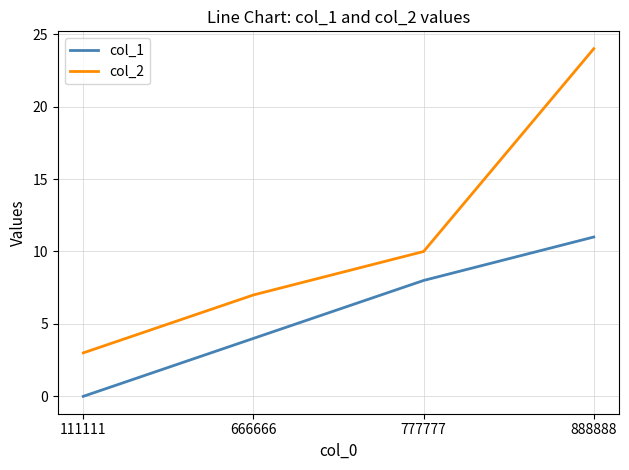

Reading right to left, extract all data points from this chart.

col_1: 11	8	4	0
col_2: 24	10	7	3